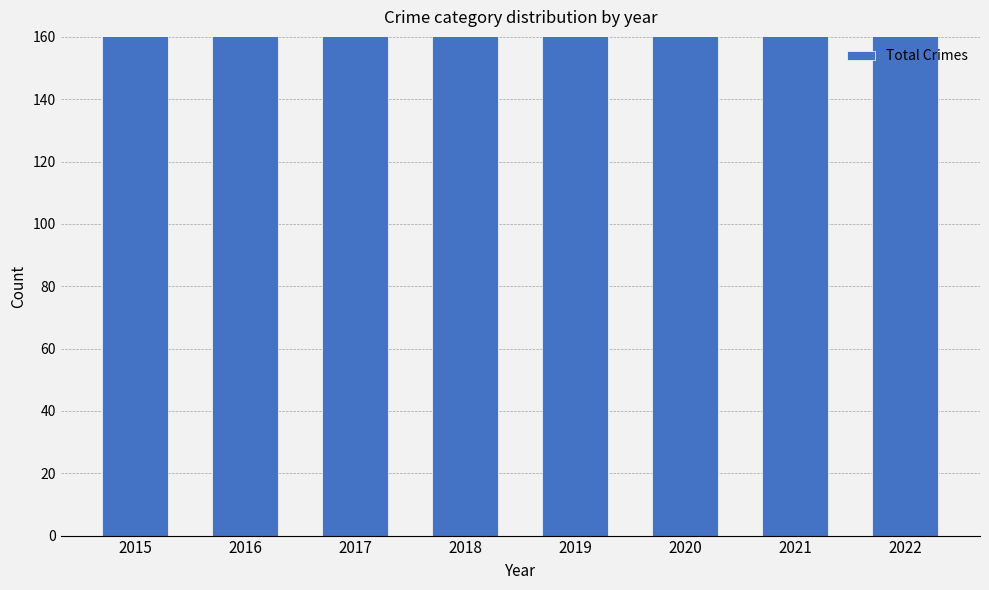

Reading left to right, list all the values displayed in this chart.

2015=248	2016=316	2017=280	2018=235	2019=241	2020=257	2021=264	2022=281